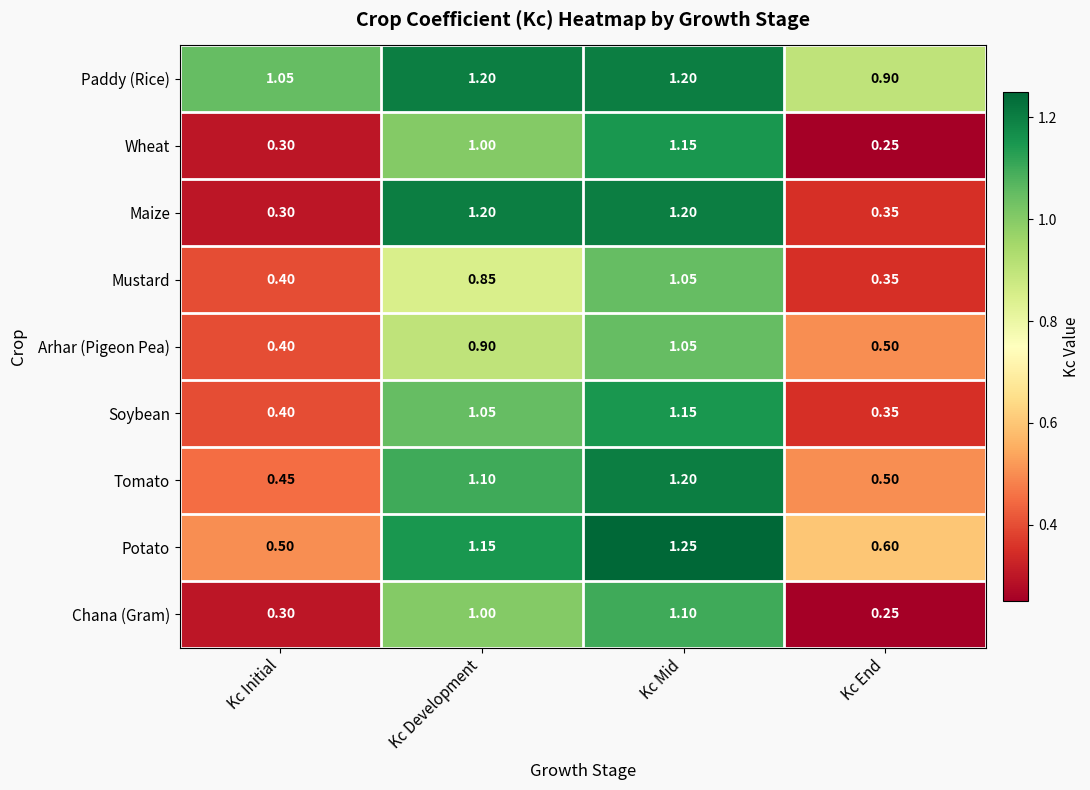

At which label does Mustard reach its peak?

Kc Mid